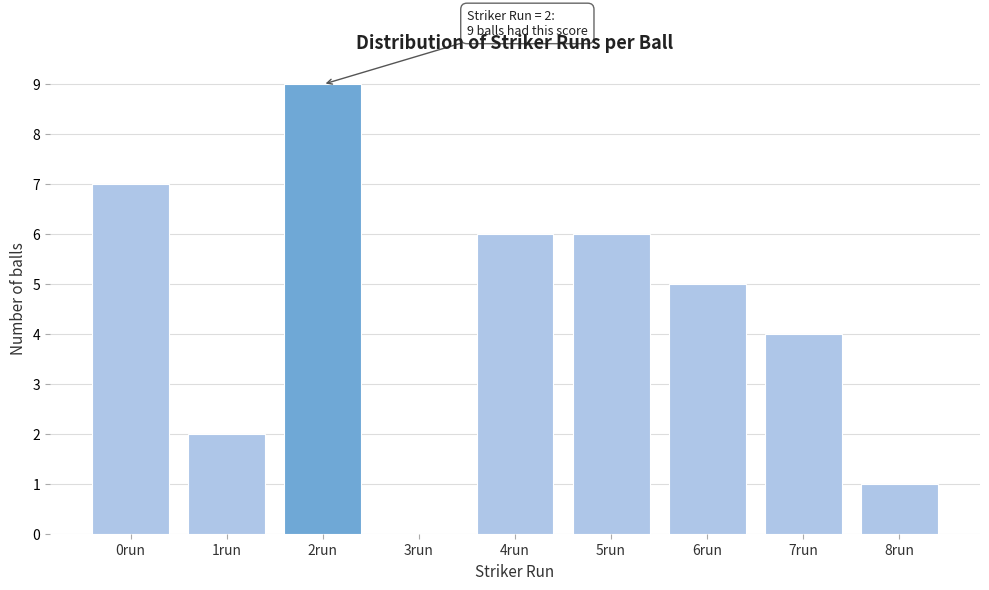

Reading left to right, list all the values displayed in this chart.

0run=7	1run=2	2run=9	3run=0	4run=6	5run=6	6run=5	7run=4	8run=1